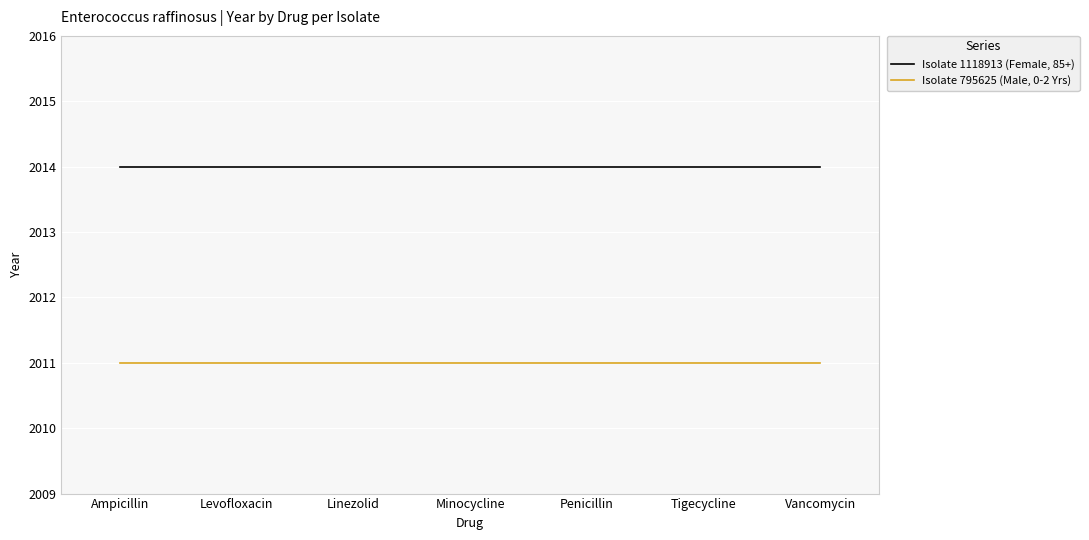

Is it true that Isolate 1118913 (Female, 85+) equals 2014 at Linezolid?

True